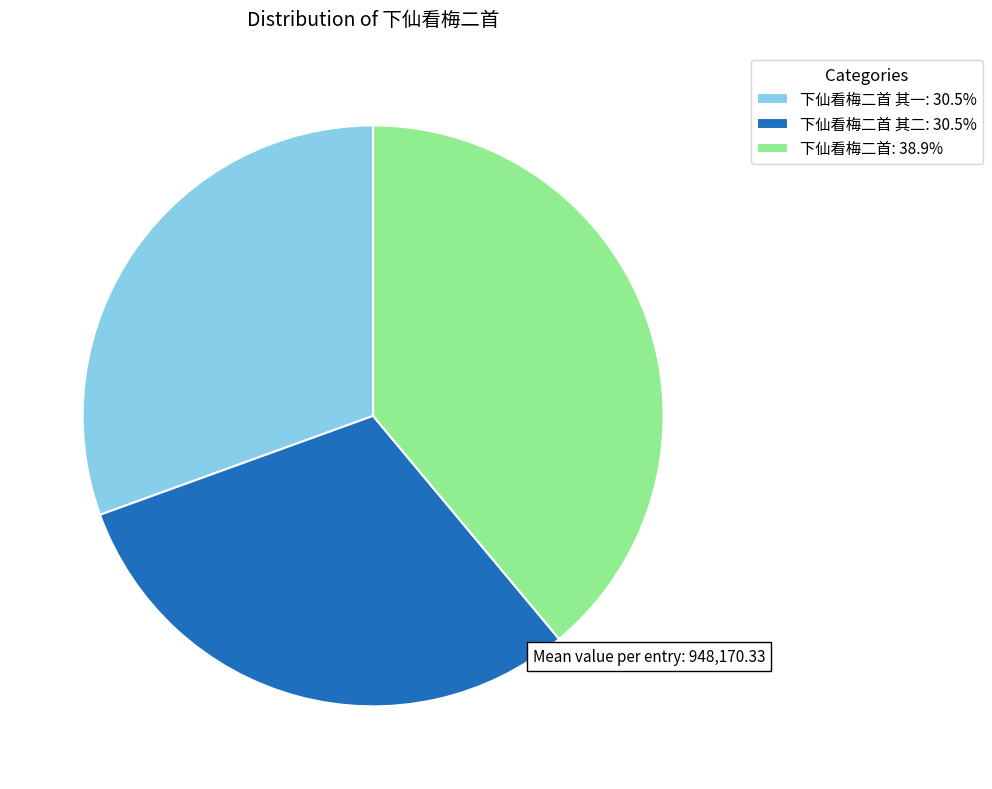

Is the sum of 下仙看梅二首: 38.9% and 下仙看梅二首 其一: 30.5% greater than half?

Yes